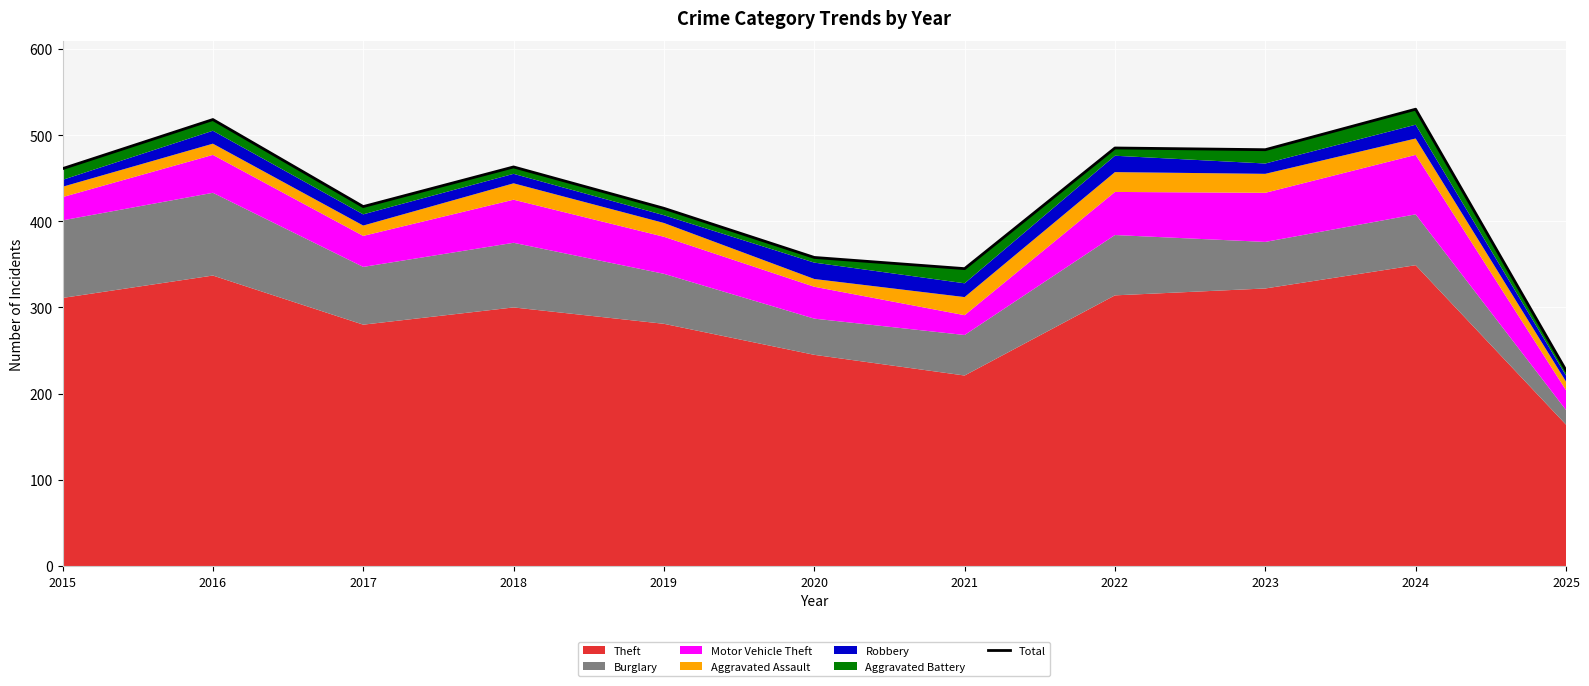

List the labels in order of value, smallest first.

2025, 2021, 2020, 2019, 2017, 2015, 2018, 2023, 2022, 2016, 2024